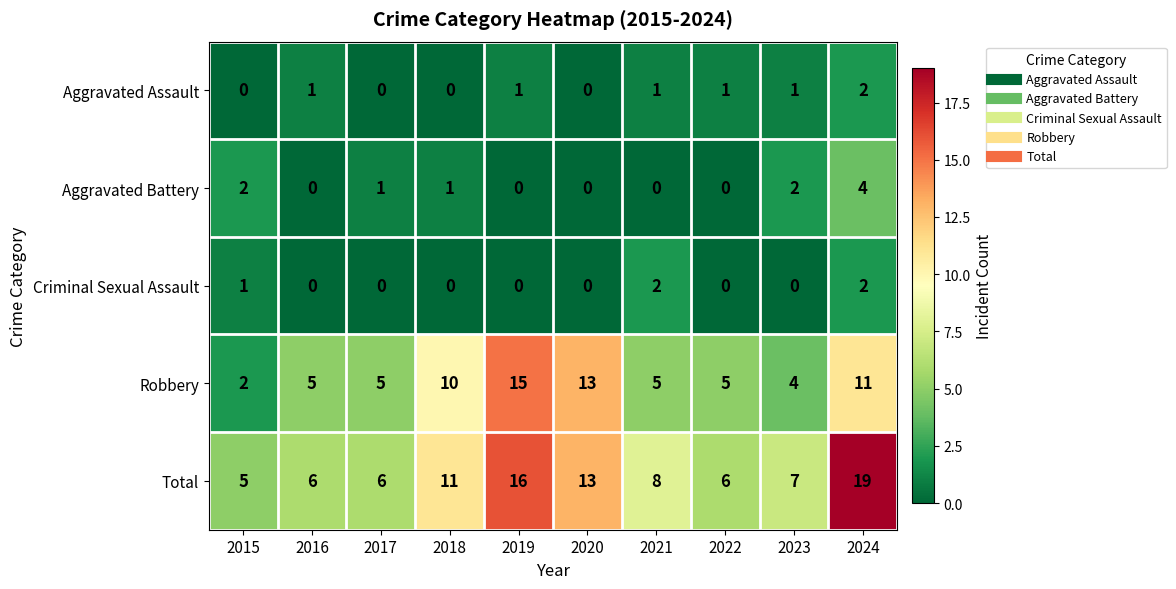

What is the difference between the highest and lowest values at 2018?

11